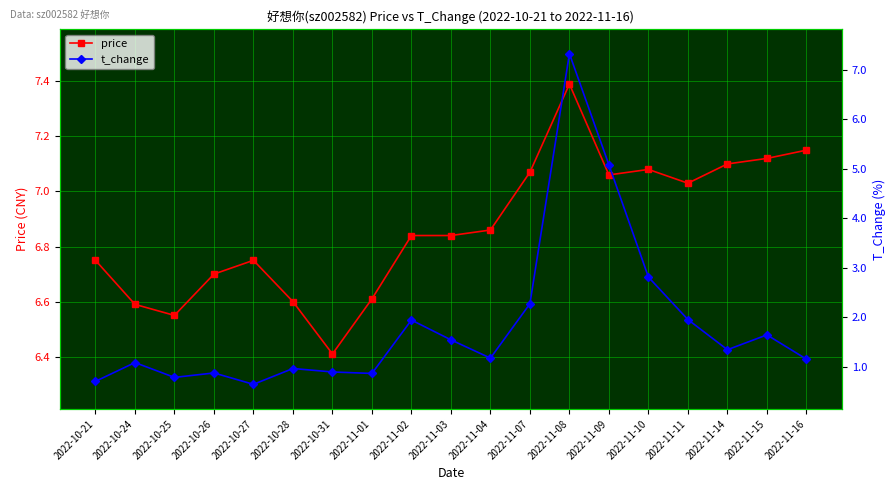

The value of price at 2022-11-16 is 7.2. True or false?

True